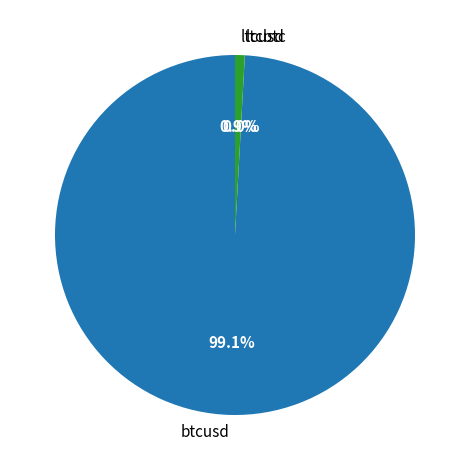

What portion of the pie excludes btcusd?

0.9%